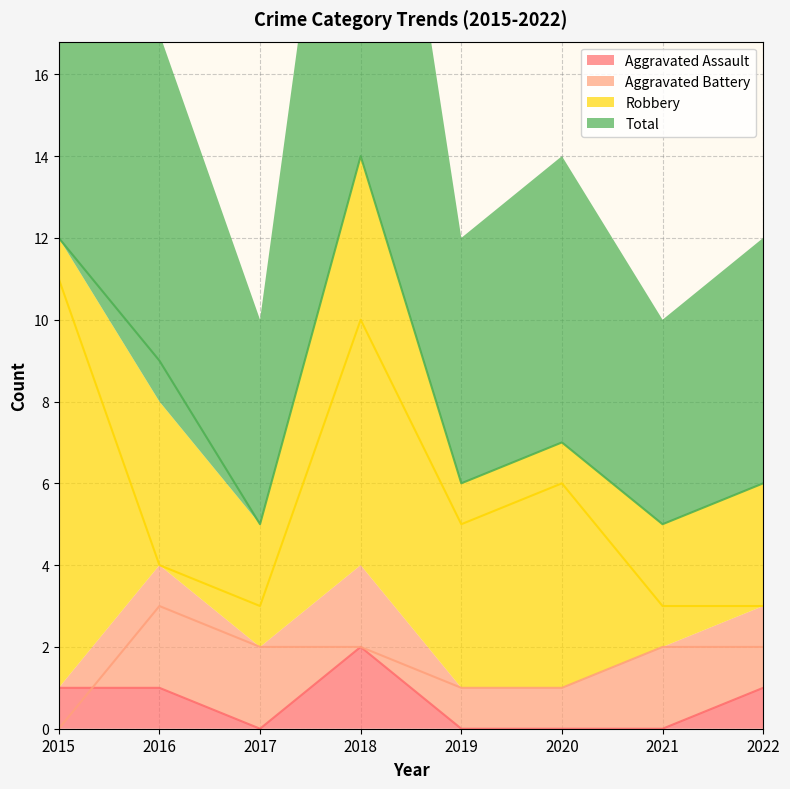

How many Robbery values are between 3 and 10?

7